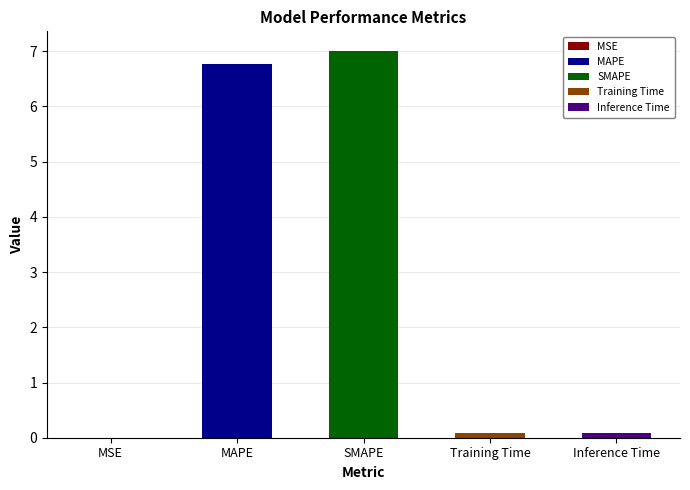

Reading left to right, what are all the values shown in this chart?

MSE=0.0	MAPE=6.8	SMAPE=7.0	Training Time=0.1	Inference Time=0.1